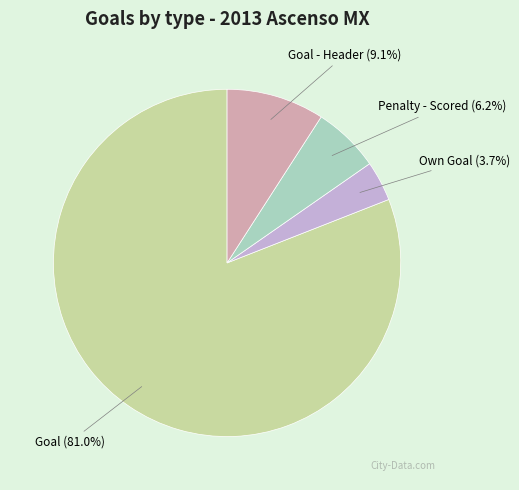

What percentage is the Goal slice, to the nearest percent?

81%